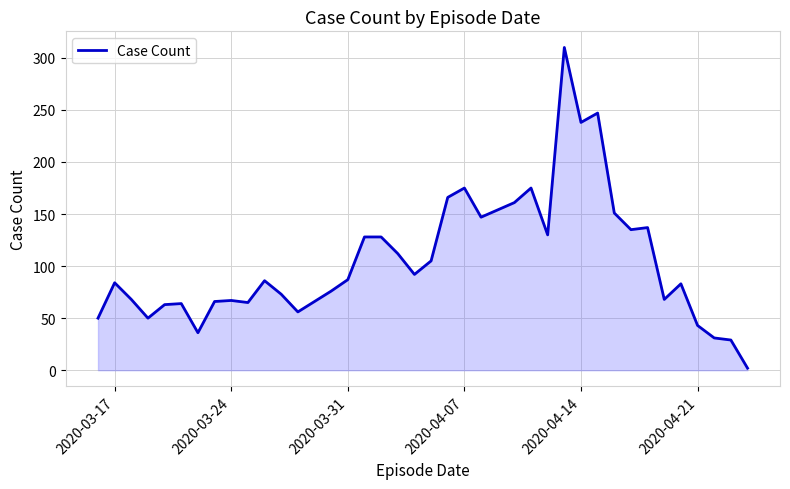

What is the greatest value displayed?

310